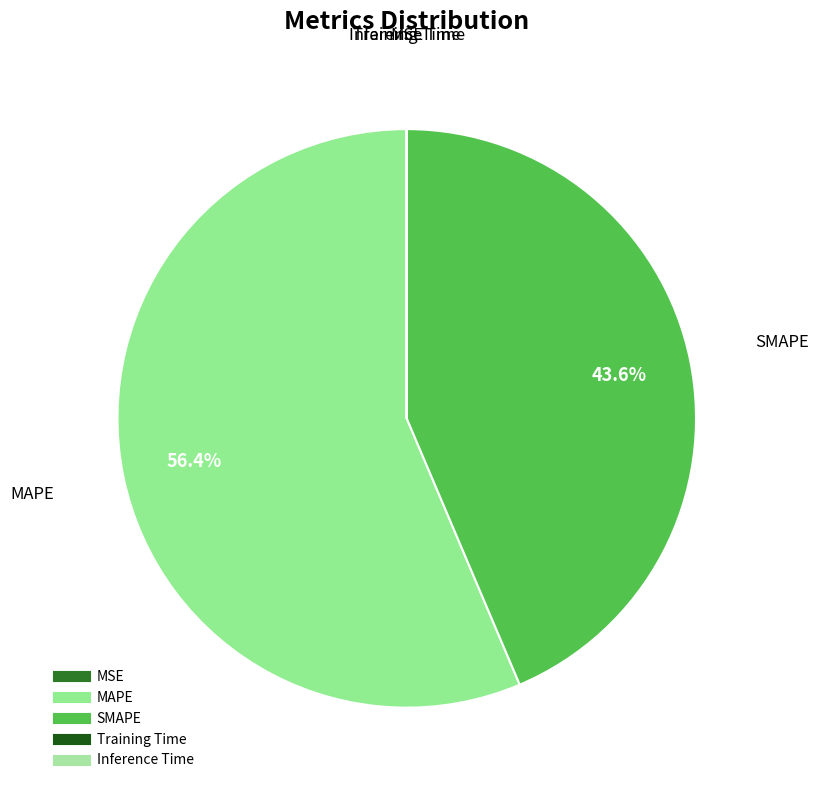

Is there any slice that represents more than half of the pie?

Yes